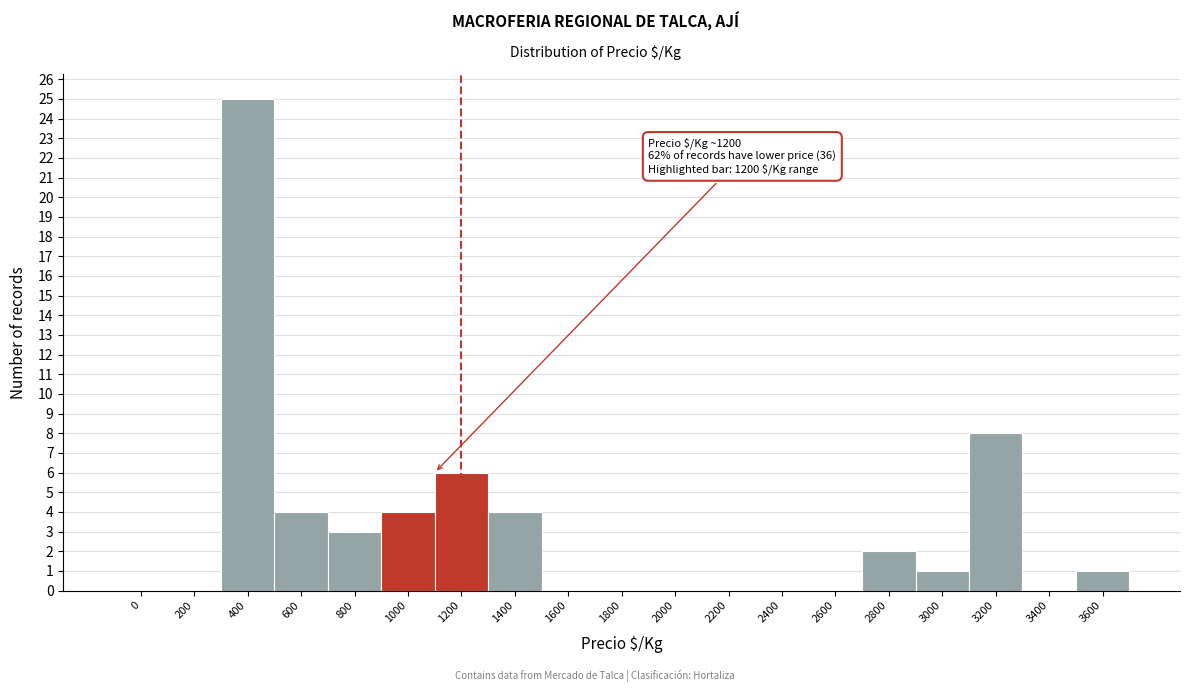

Reading left to right, extract all data points from this chart.

0=0	200=0	400=25	600=4	800=3	1000=4	1200=6	1400=4	1600=0	1800=0	2000=0	2200=0	2400=0	2600=0	2800=2	3000=1	3200=8	3400=0	3600=1